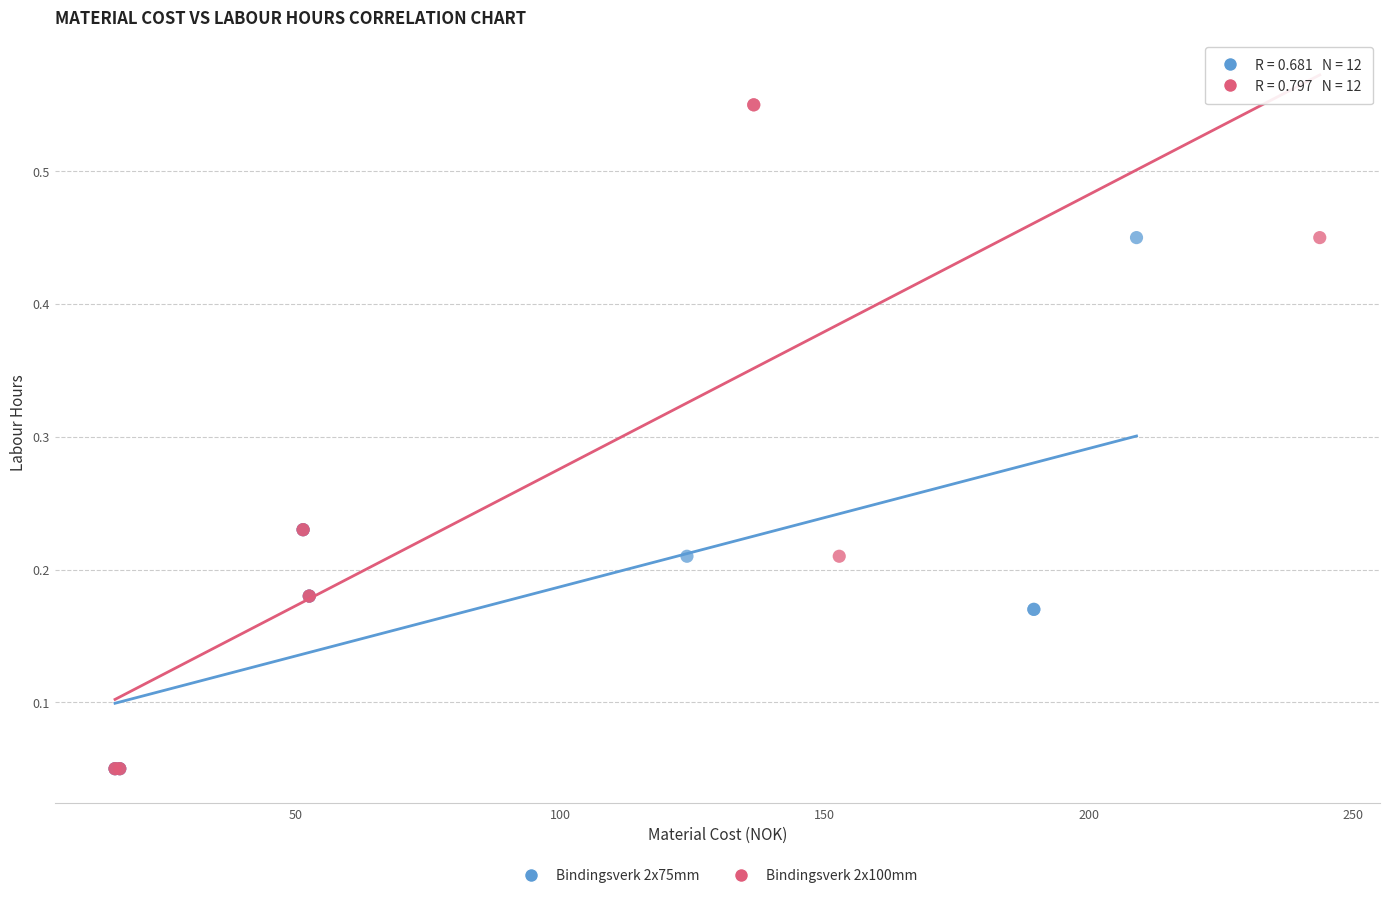

Which series contains the highest Y value?

Bindingsverk 2x100mm